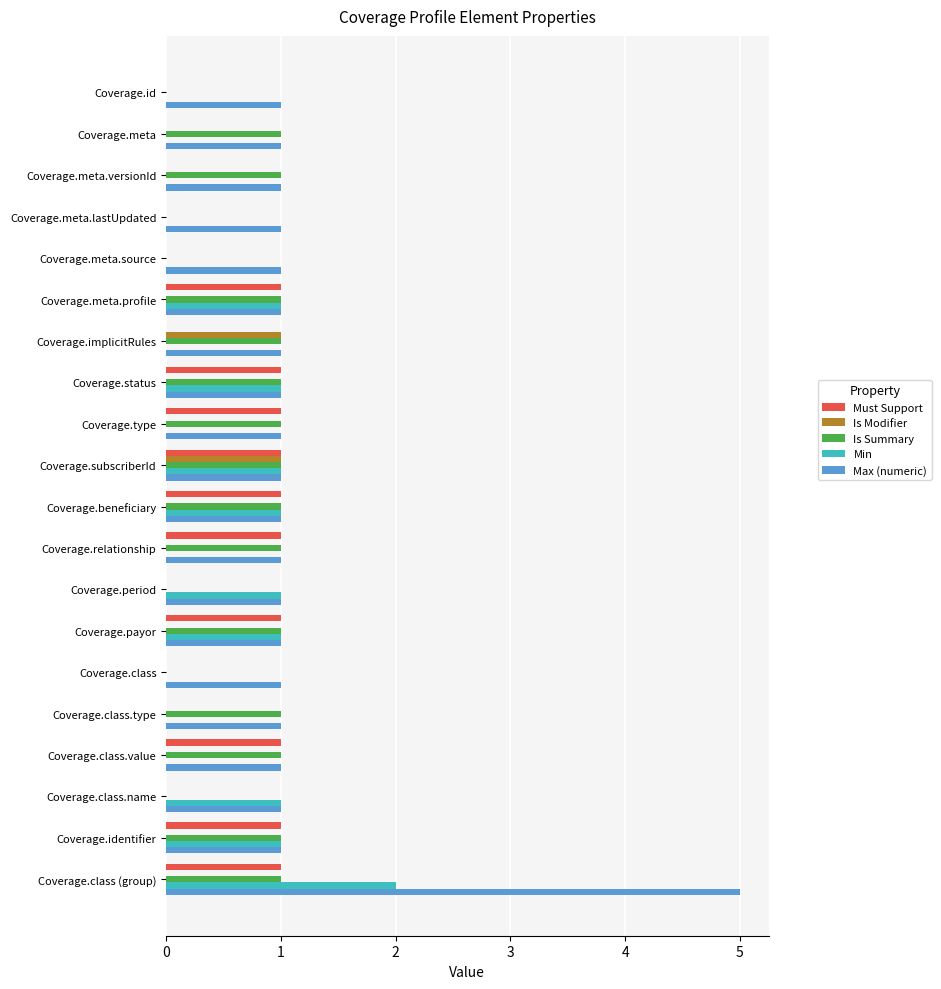

What is the maximum value for Is Modifier?

1